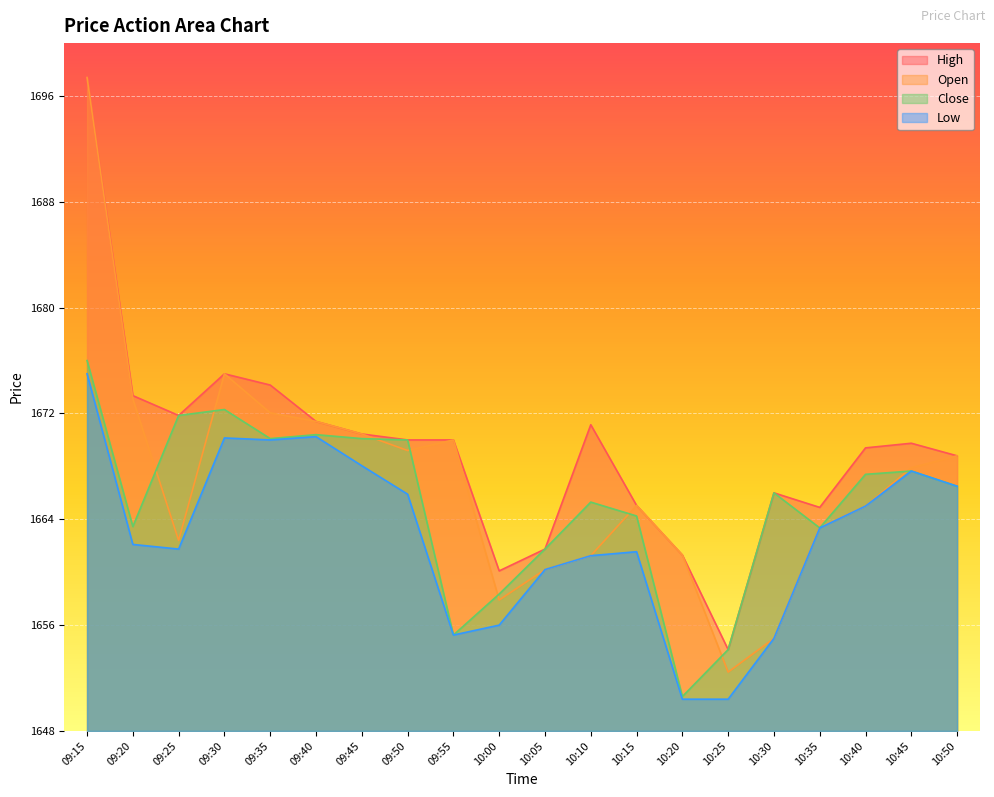

Which series has the largest range (max minus min)?

Open